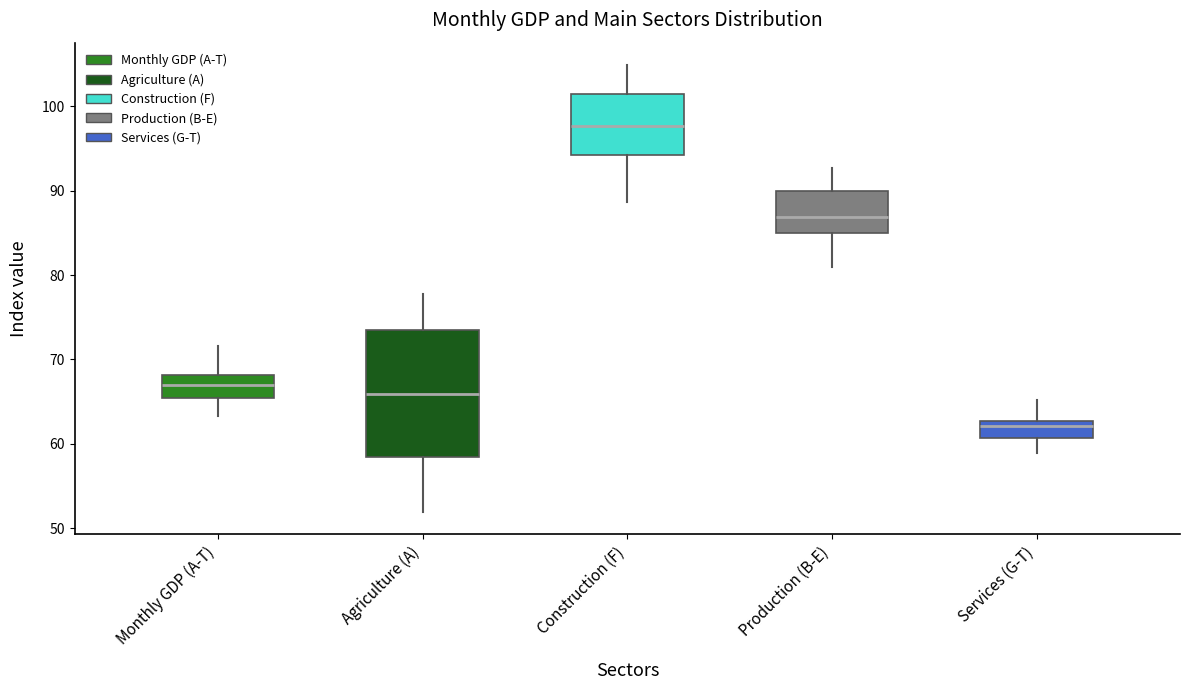

Reading left to right, read every box against the y-axis: the position of its median line, the range the box covers, and the ends of its whiskers. The values are not printed on the chart, so give them approximately, as read against the axis.

Monthly GDP (A-T): median 67, box 65 to 68, whiskers 63 to 72
Agriculture (A): median 66, box 58 to 73, whiskers 52 to 78
Construction (F): median 98, box 94 to 101, whiskers 89 to 105
Production (B-E): median 87, box 85 to 90, whiskers 81 to 93
Services (G-T): median 62, box 61 to 63, whiskers 59 to 65